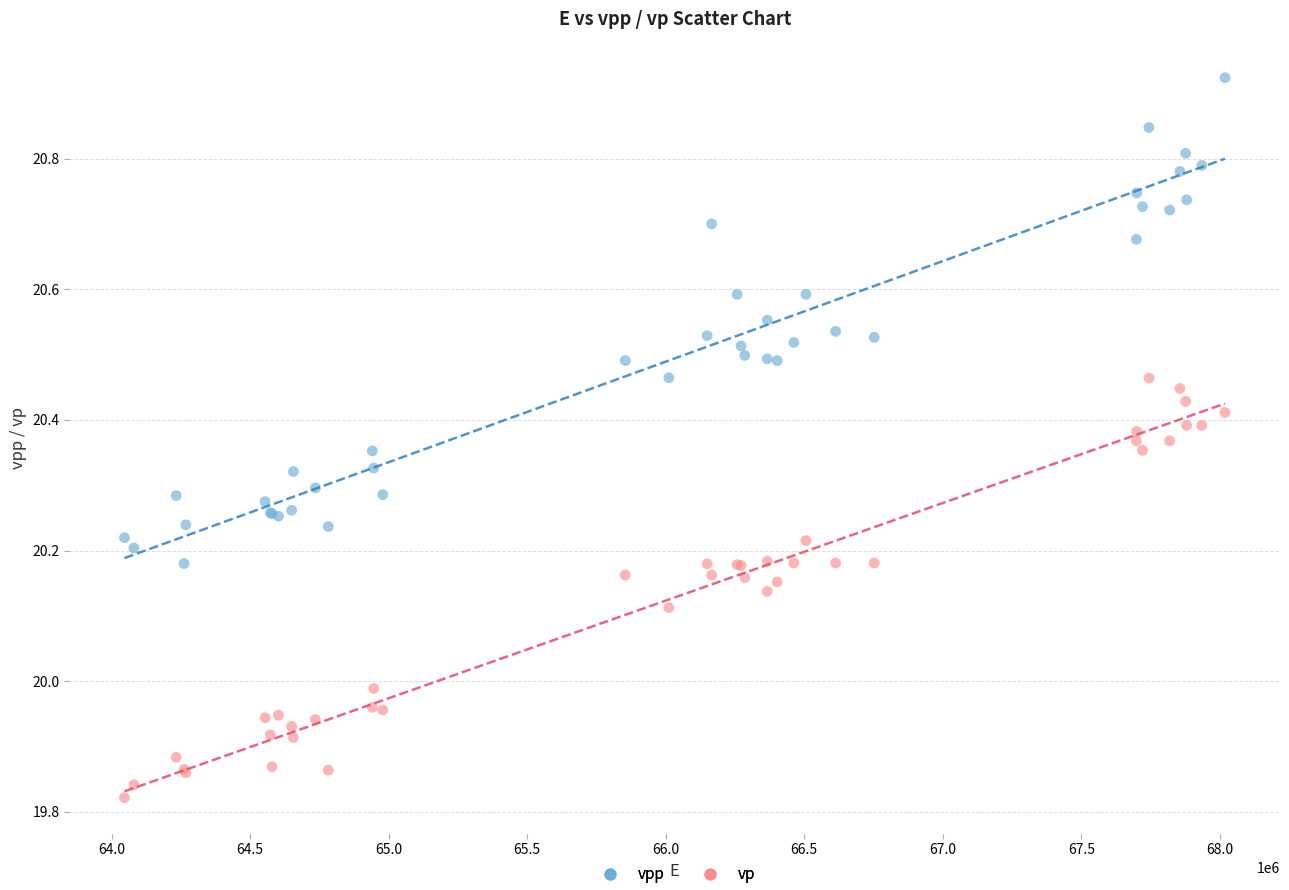

Which series reaches the minimum Y coordinate?

vp